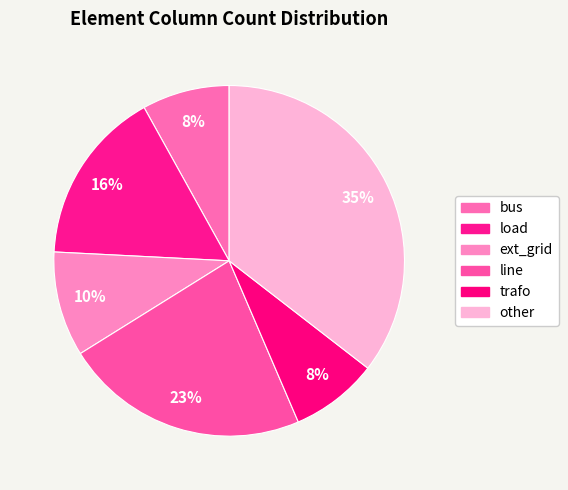

To the nearest percent, what percentage of the pie is trafo?

8%